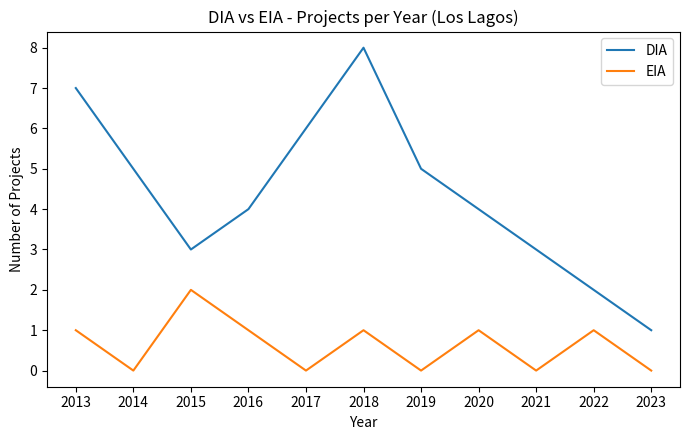

Rank the series by their maximum value, from lowest to highest.

EIA, DIA